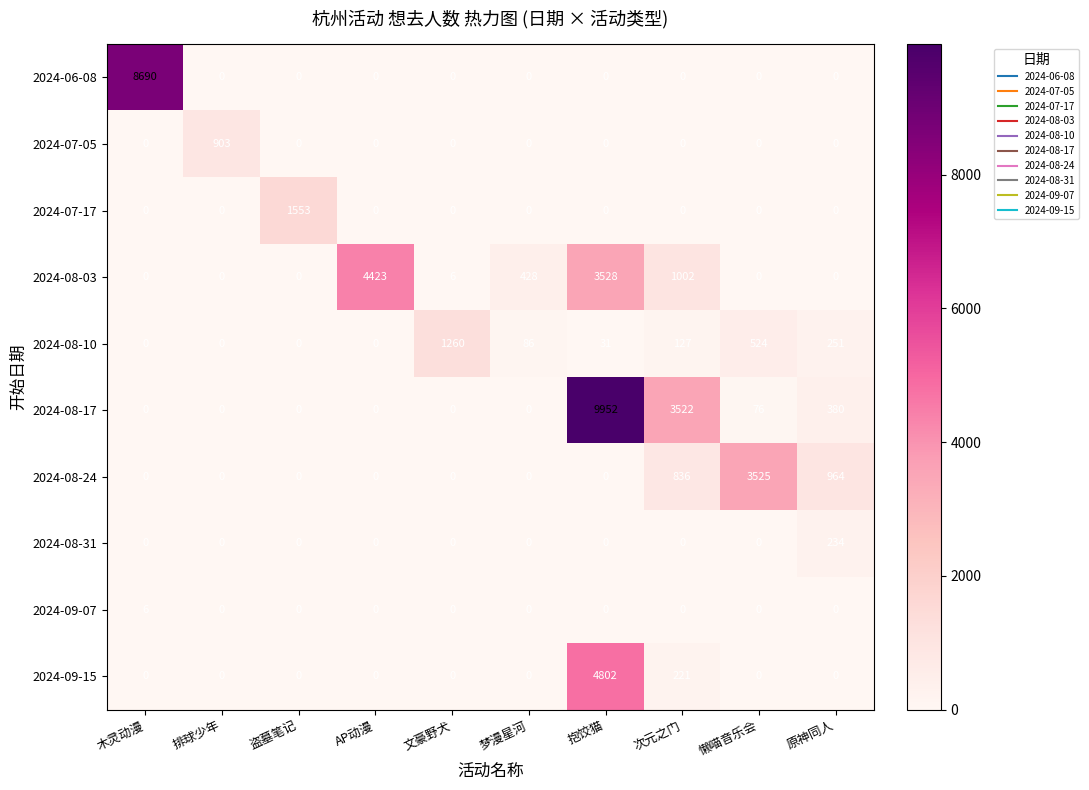

How many values in 2024-08-10 are above zero?

6